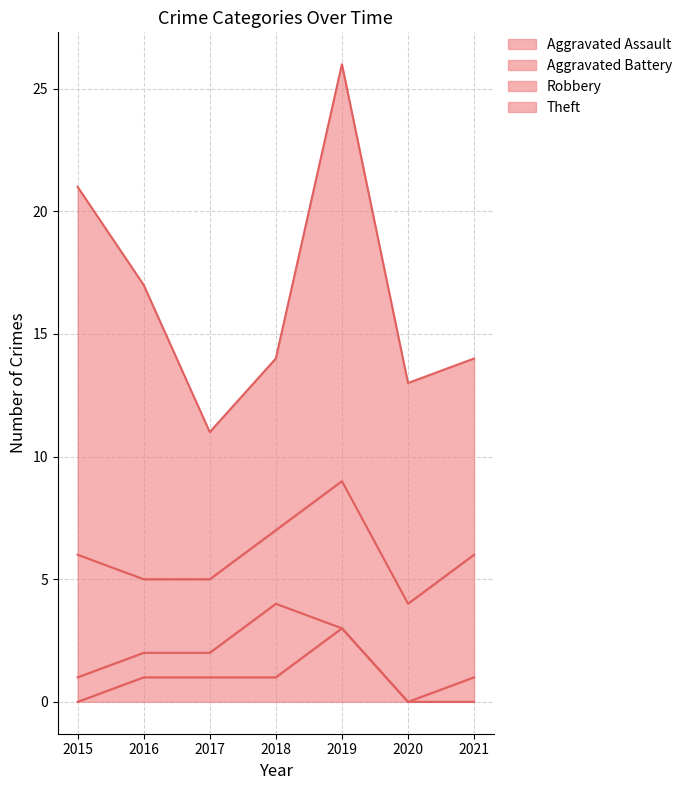

At which label is Aggravated Assault closest to 1?

2016